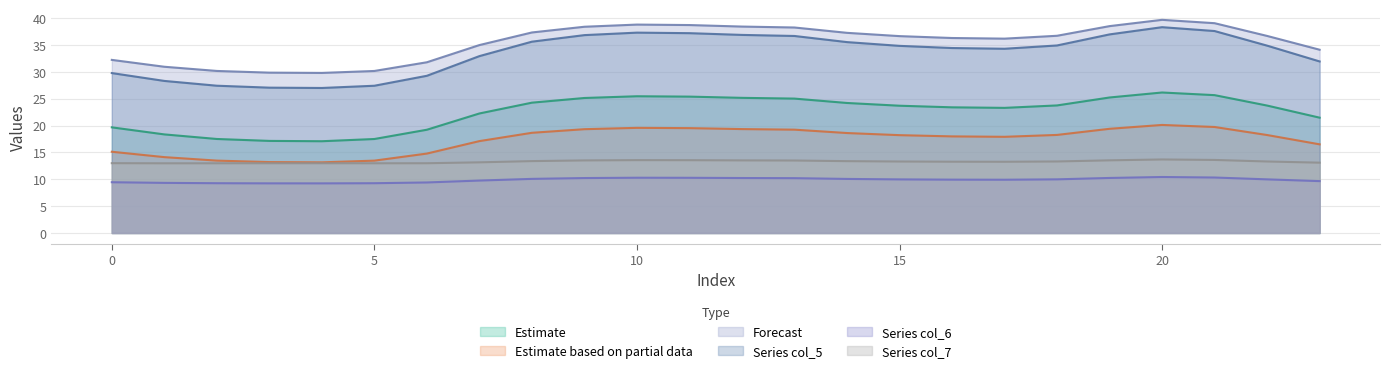

Is the value of col_4 at 16 greater than the value of col_2 at 22?

Yes